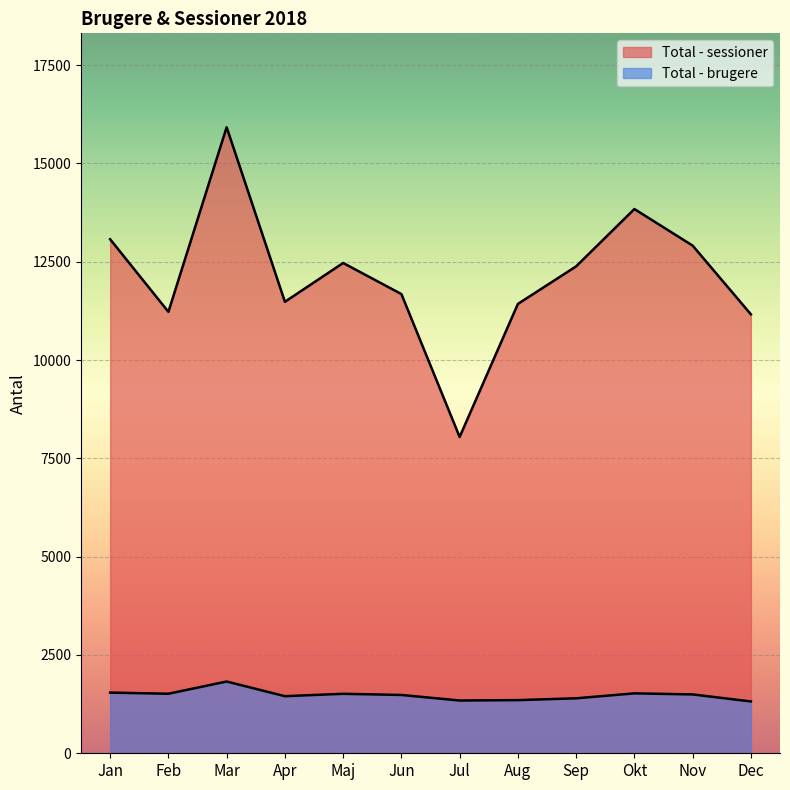

At which category does Total - brugere reach its first local peak?

Mar